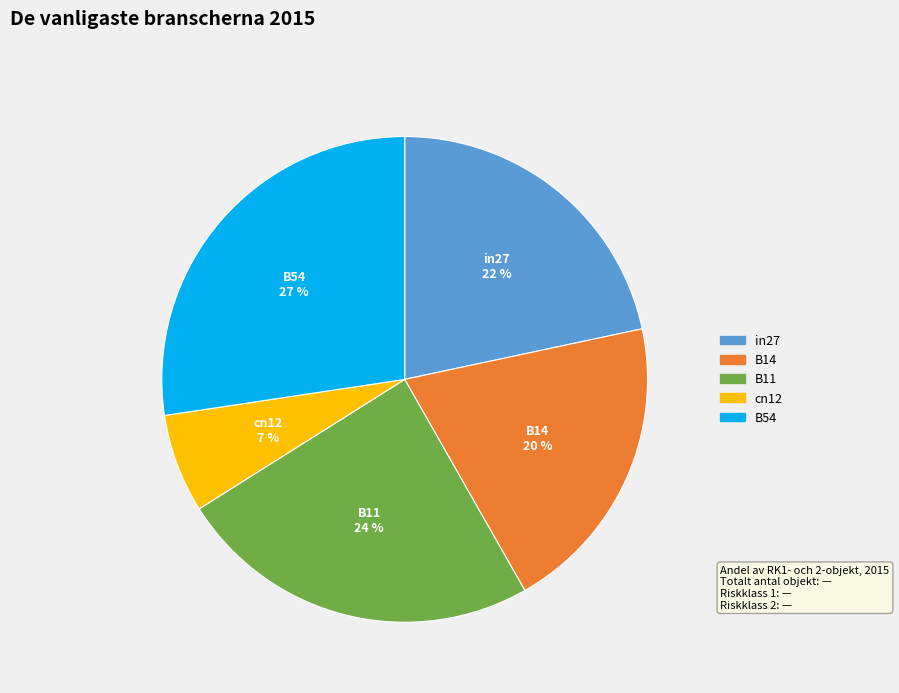

To the nearest percent, what is the combined percentage of B54 and B14?

47%